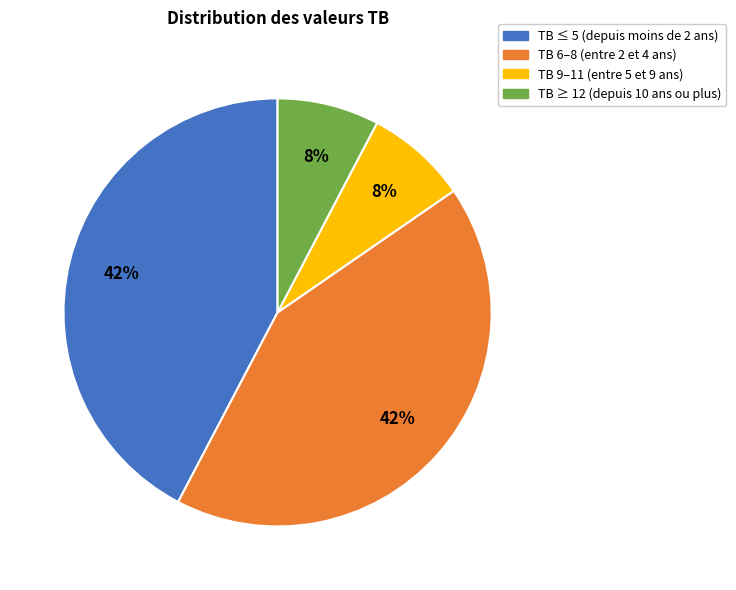

Does any single category account for the majority?

No